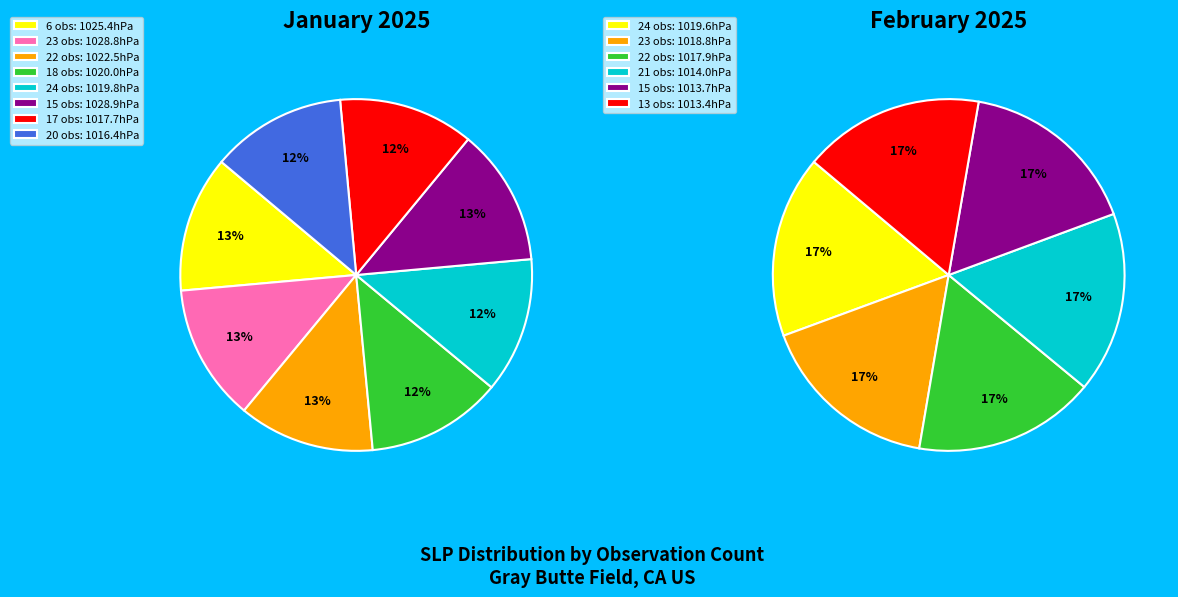

Which has a higher value, 15 or 24?

15